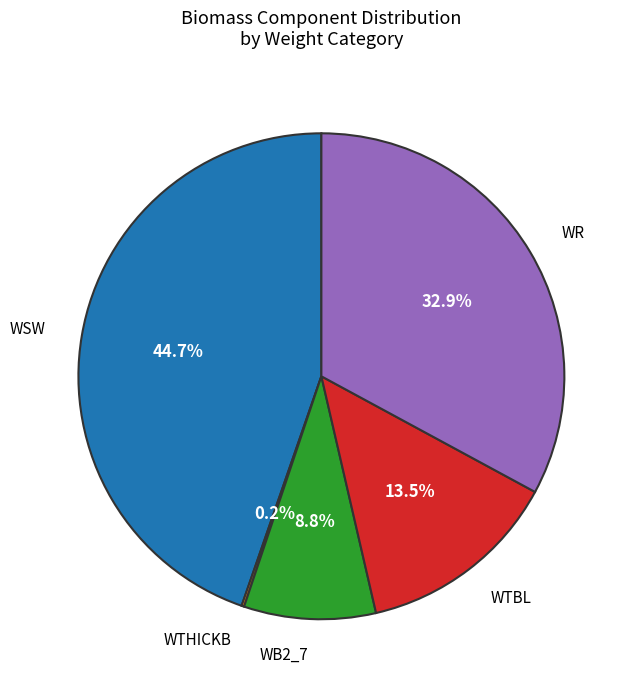

Is there a majority slice in this chart?

No